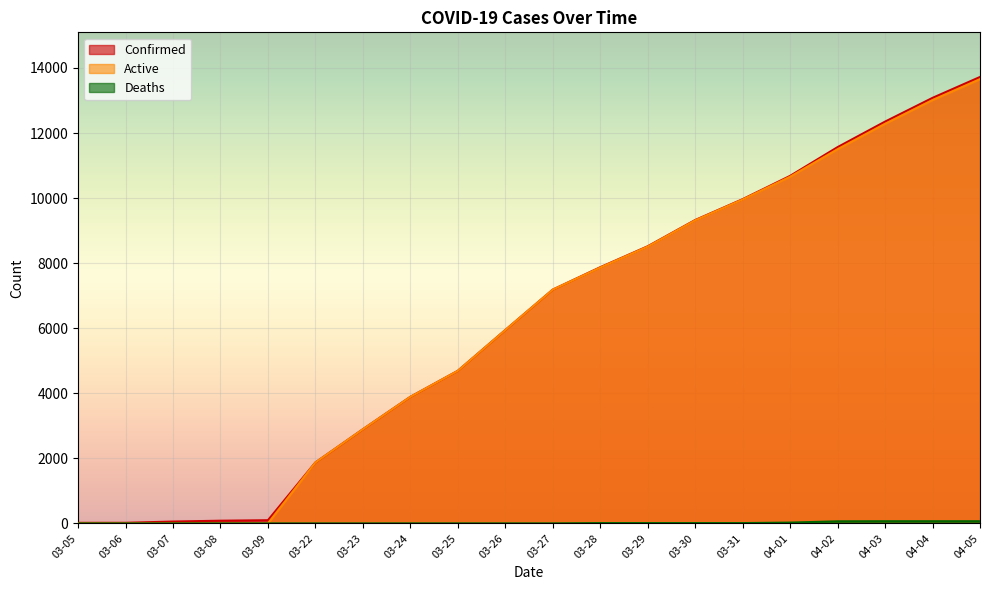

Reading left to right, list all the values displayed in this chart.

Confirmed: 18	19	57	83	98	1873	2894	3891	4691	5944	7187	7875	8519	9326	9967	10683	11567	12351	13081	13723
Active: 0	0	0	0	0	1873	2894	3890	4690	5943	7186	7865	8509	9316	9957	10658	11503	12284	13014	13656
Deaths: 0	0	0	0	0	0	0	1	1	1	1	10	10	10	10	25	64	67	67	67